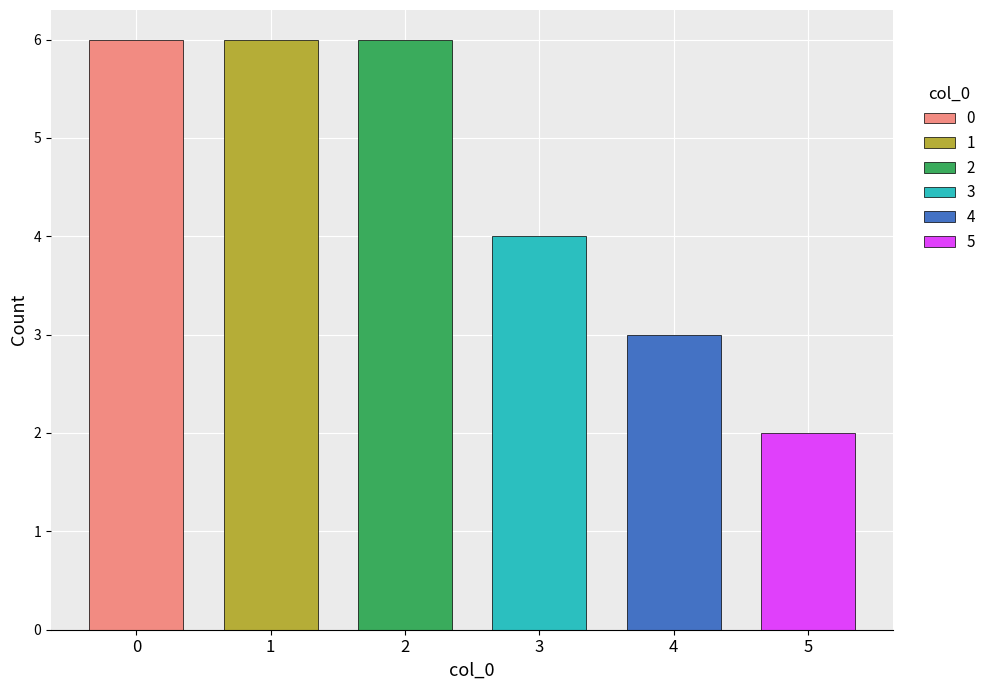

How many categories are shown in the chart?

6